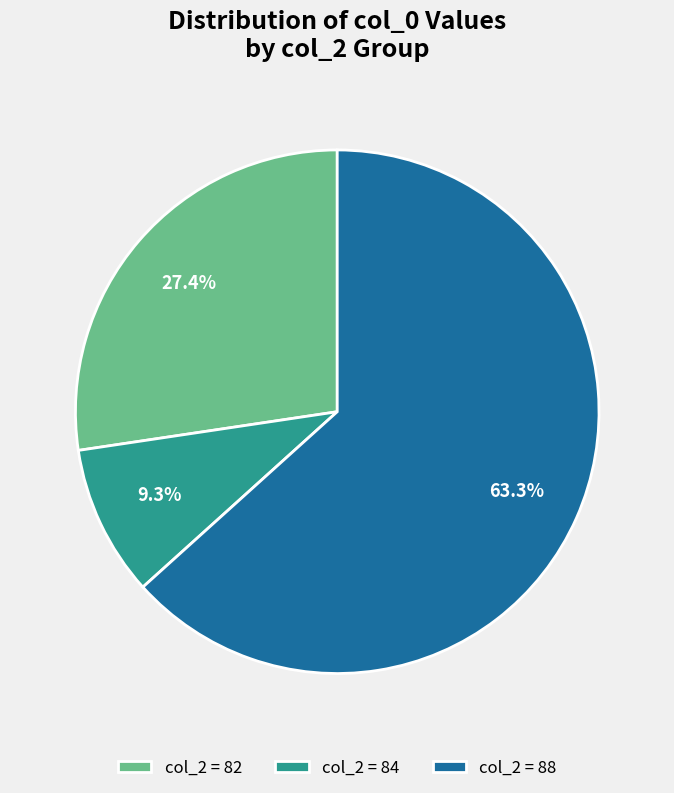

Which has a higher value, col_2 = 82 or col_2 = 88?

col_2 = 88